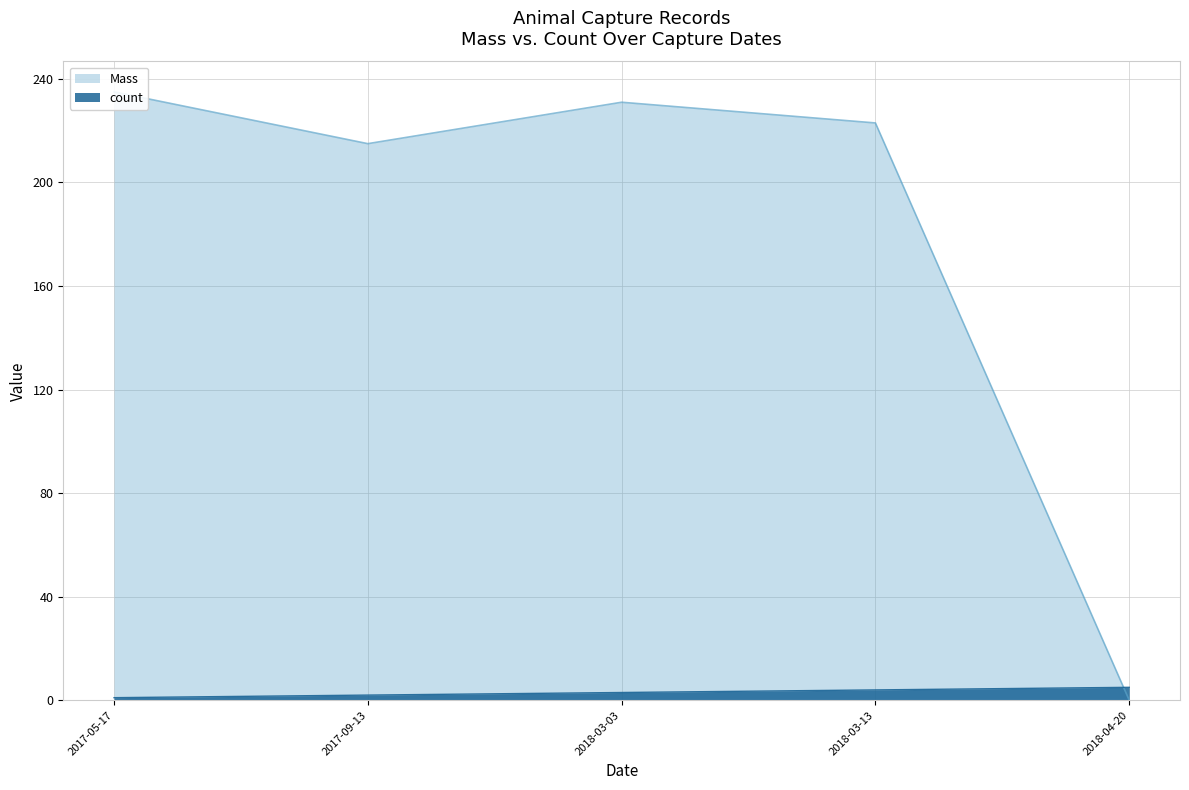

Rank the series by their maximum value, from highest to lowest.

Mass, count